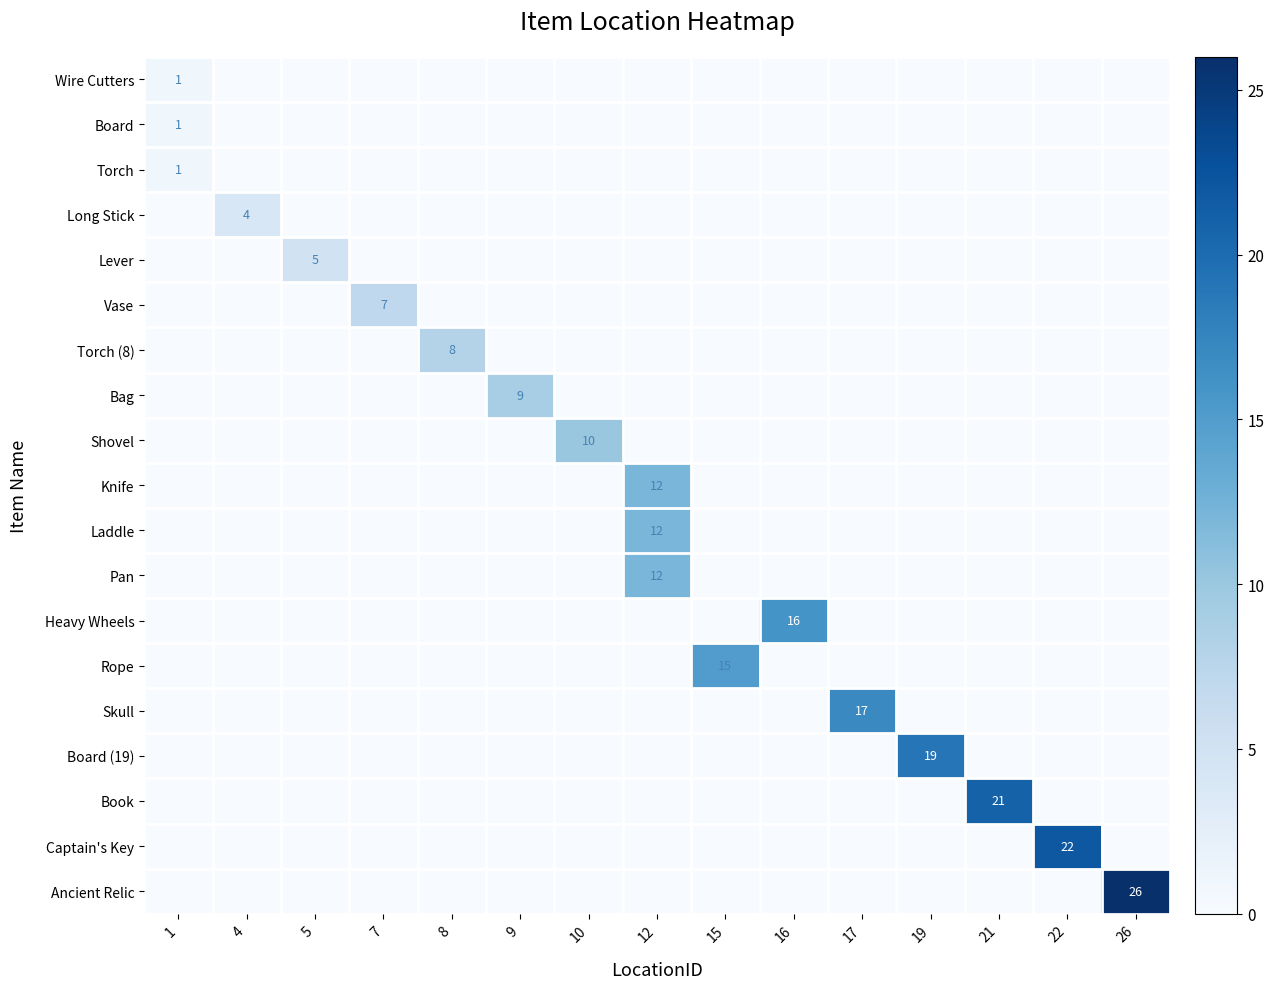

Between 5 and 17, which is larger?

5